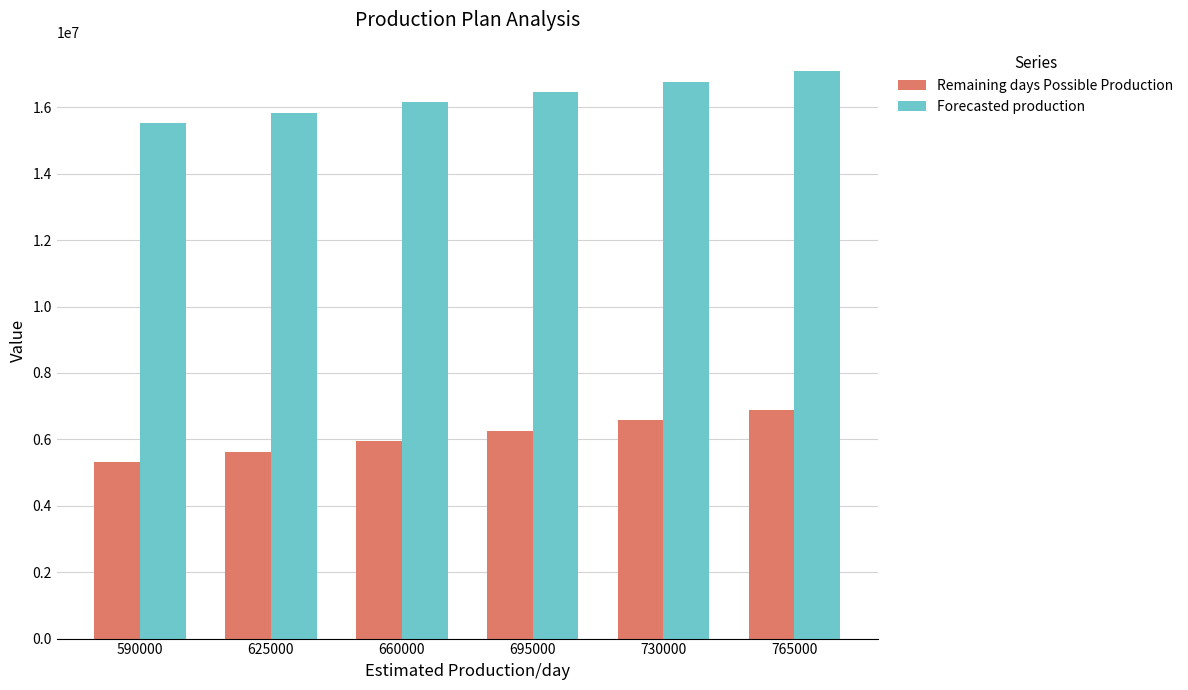

Reading left to right, transcribe all the data shown in this chart.

Remaining days Possible Production: 590000=5310000	625000=5625000	660000=5940000	695000=6255000	730000=6570000	765000=6885000
Forecasted production: 590000=15520191	625000=15835191	660000=16150191	695000=16465191	730000=16780191	765000=17095191